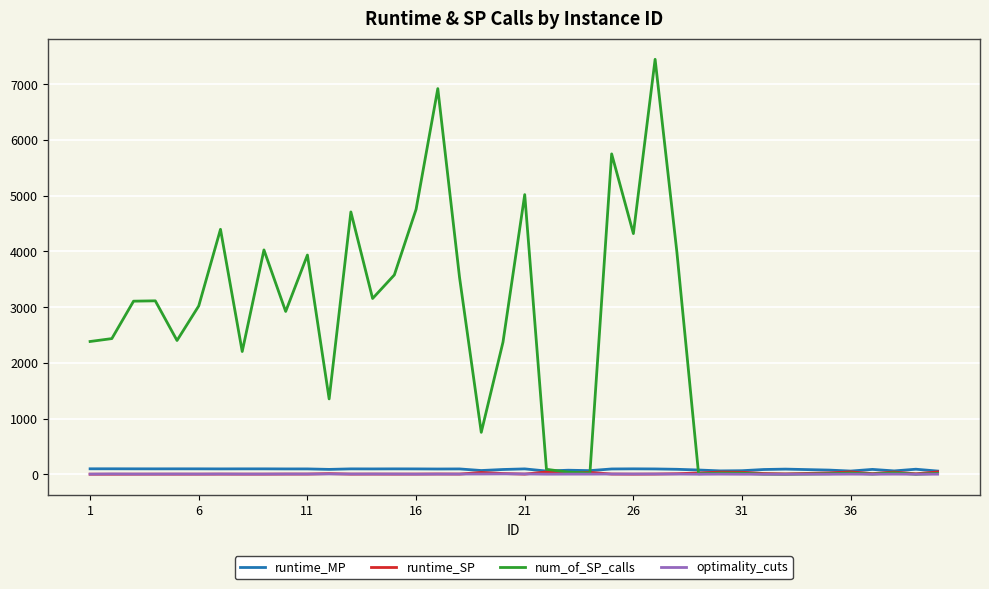

What are all the series names shown in the legend?

runtime_MP, runtime_SP, num_of_SP_calls, optimality_cuts